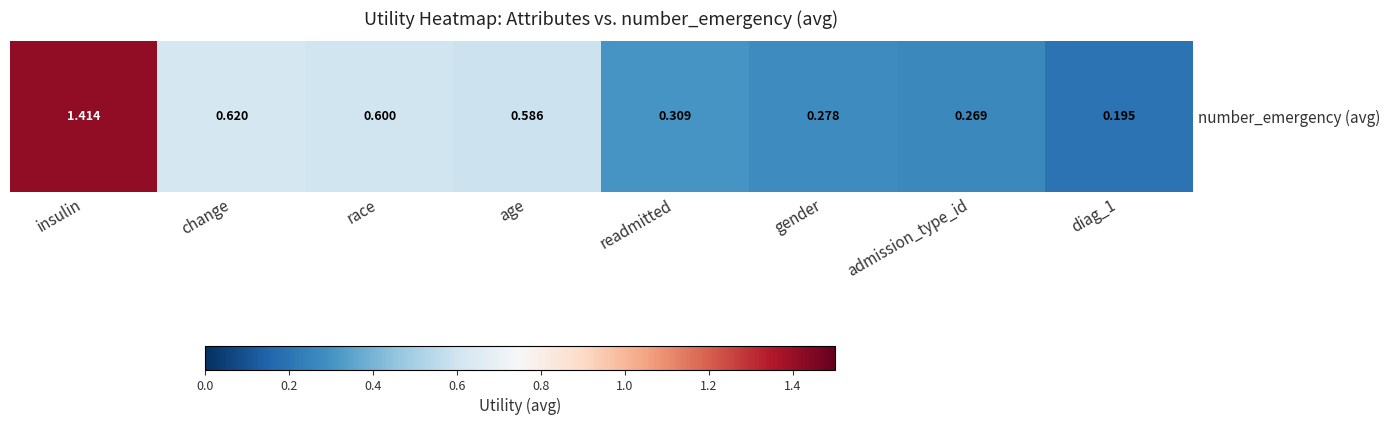

What is the approximate value at gender?

0.3